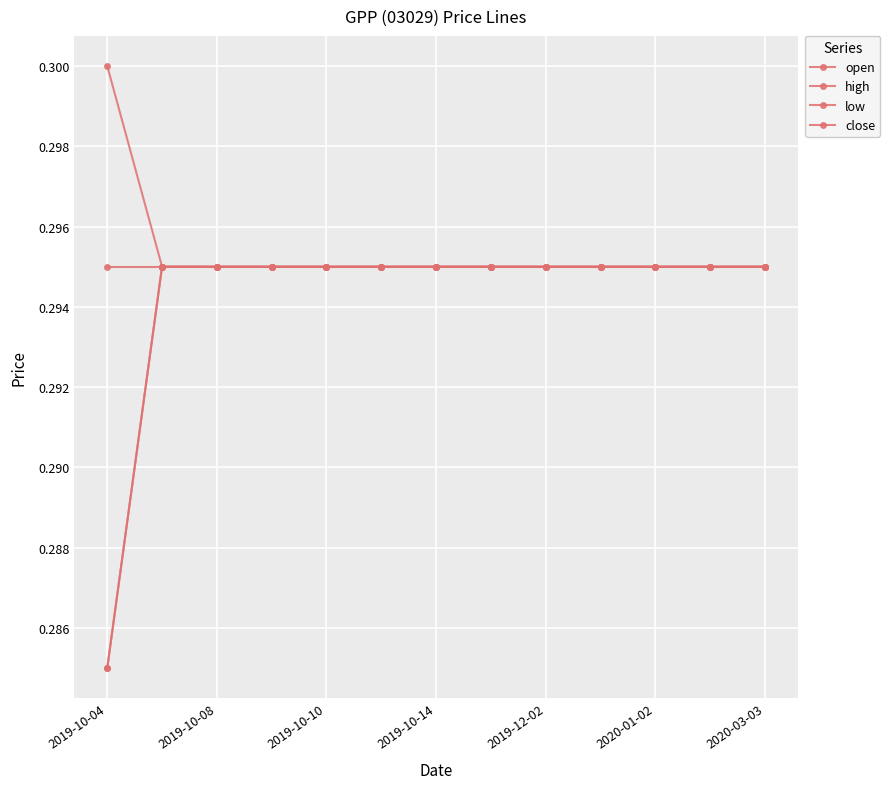

Is this an area chart (filled region under the line)?

No